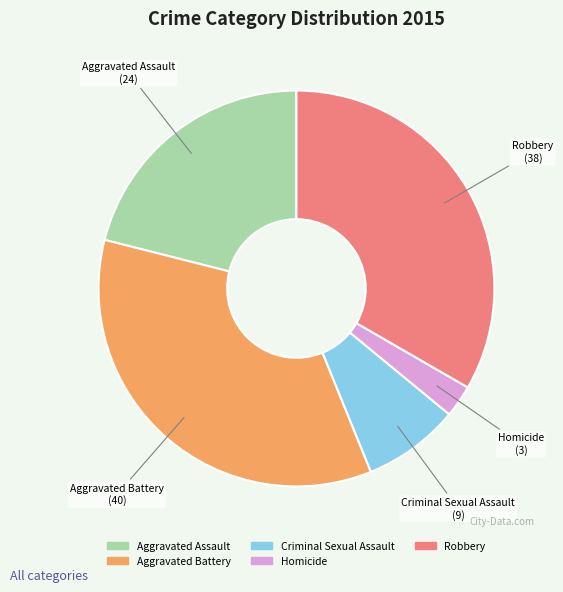

Does any single category account for the majority?

No